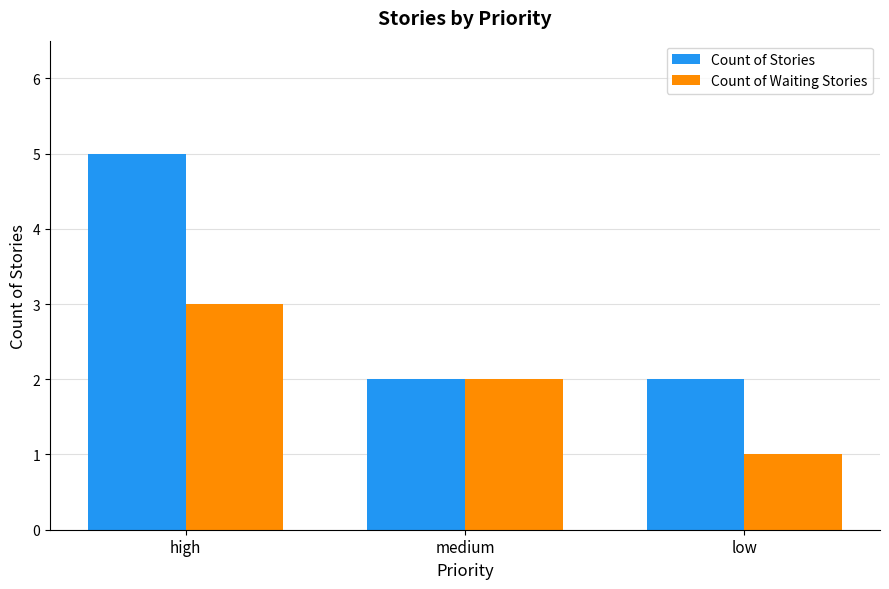

True or false: Count of Waiting Stories has a value of 2 at medium.

True